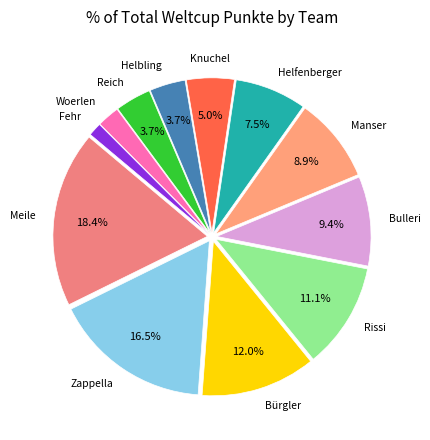

Is it true that Fehr is 11% of the pie?

False